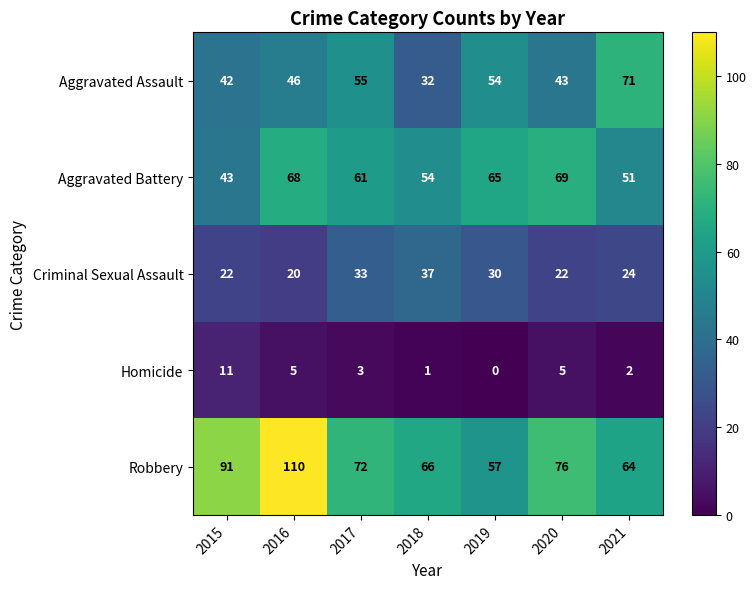

What is the total value across all series at 2016?

249